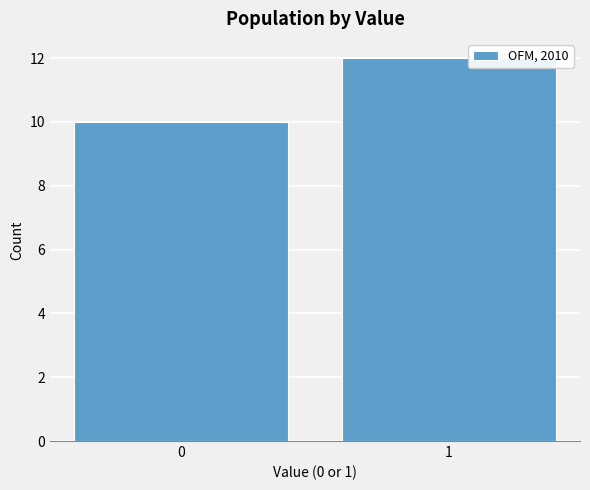

Reading left to right, what are all the values shown in this chart?

10	12